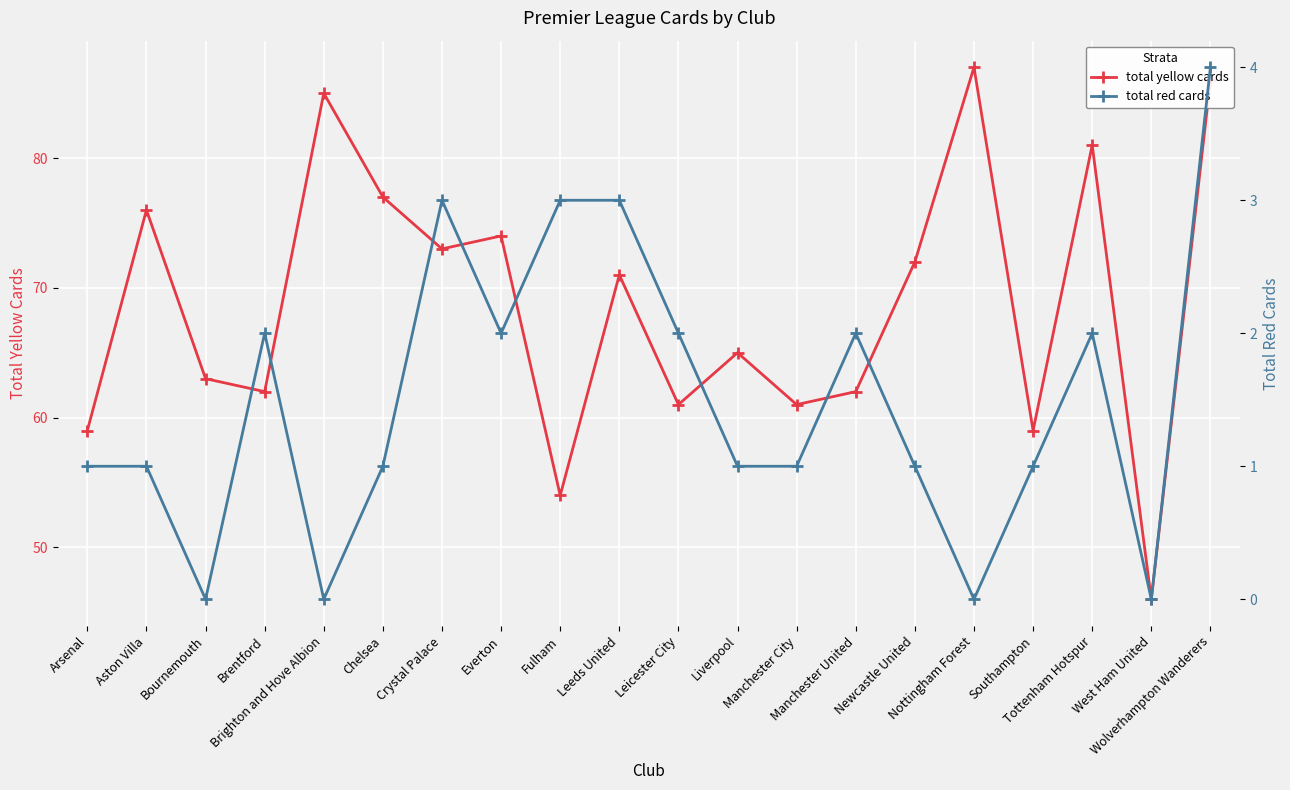

True or false: total red cards and total yellow cards cross at least once.

False